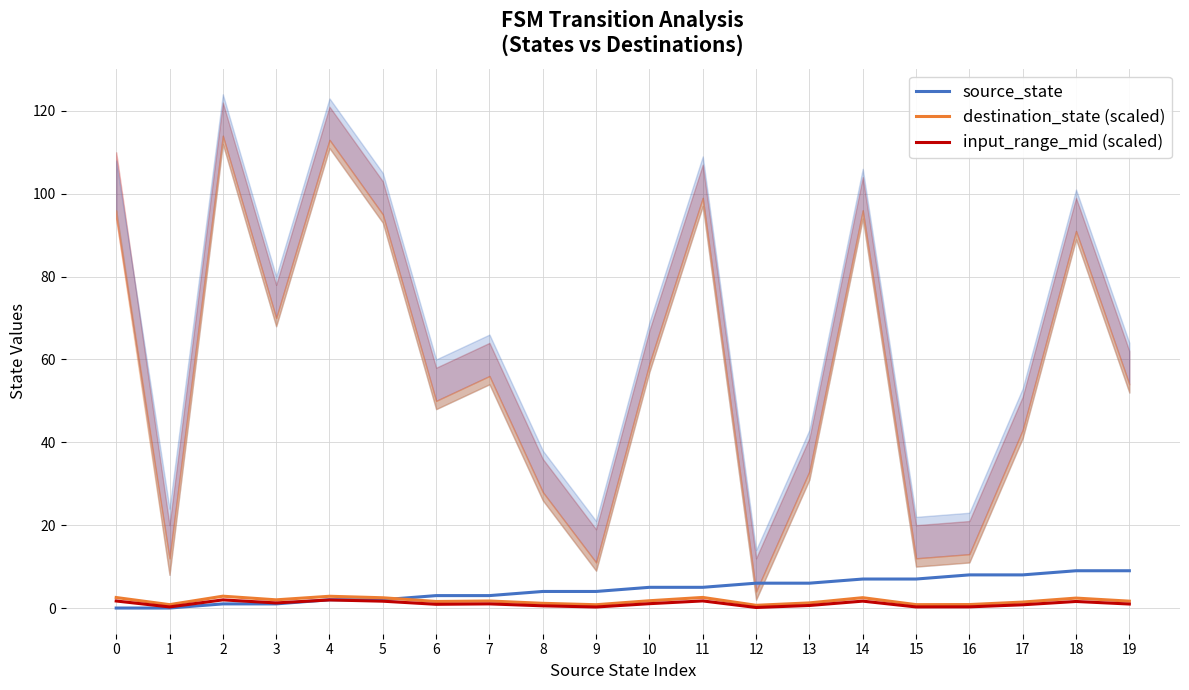

How many times do source_state and destination_state (scaled) cross each other?

1